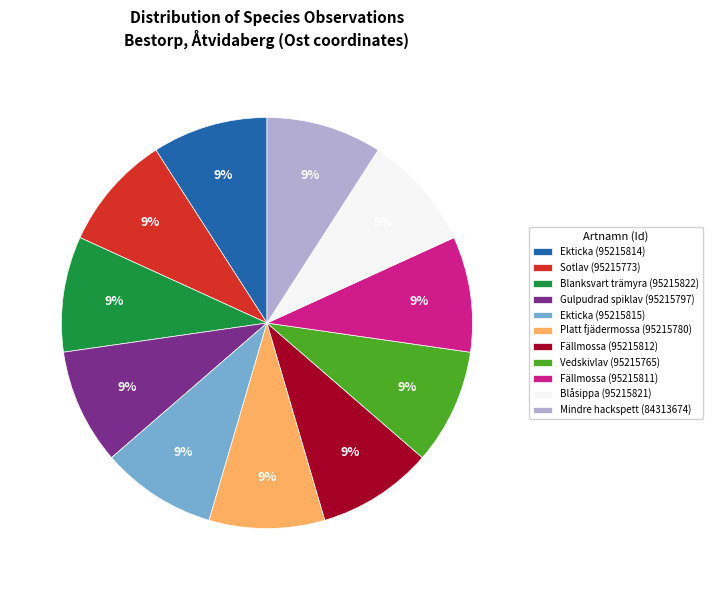

Is the sum of Mindre hackspett (84313674) and Ekticka (95215815) greater than half?

No